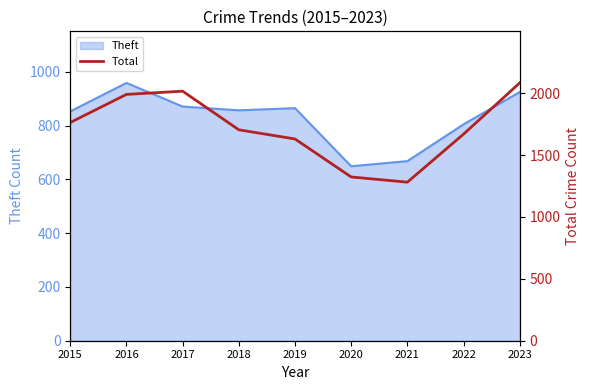

Reading left to right, what are all the values shown in this chart?

2015=1763	2016=1990	2017=2016	2018=1704	2019=1630	2020=1323	2021=1281	2022=1669	2023=2083